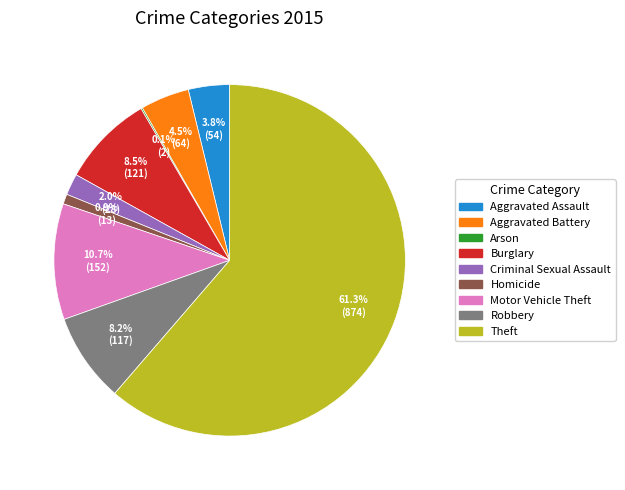

What percentage is NOT represented by Homicide?

99.1%